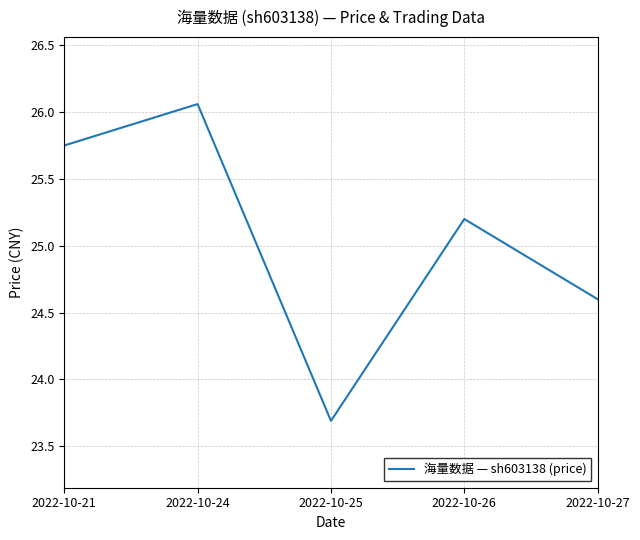

Where is the data nearest to the value 24?

2022-10-25